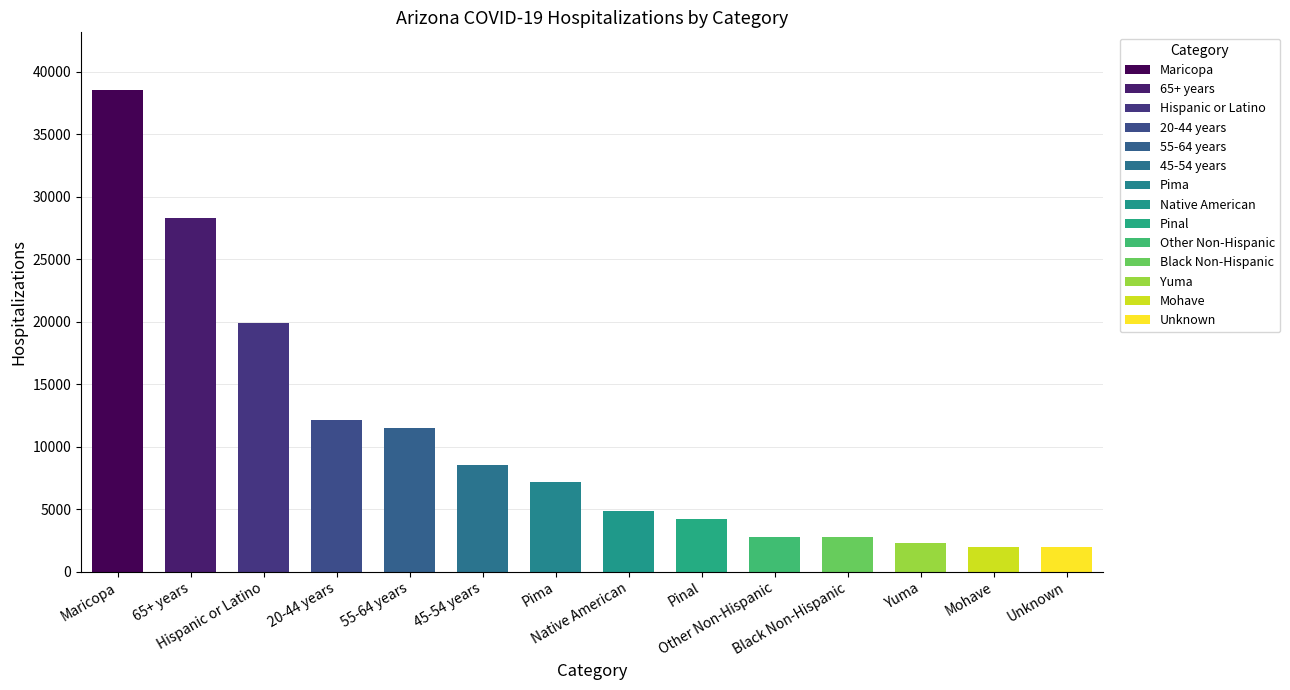

How many bars are there in total?

14